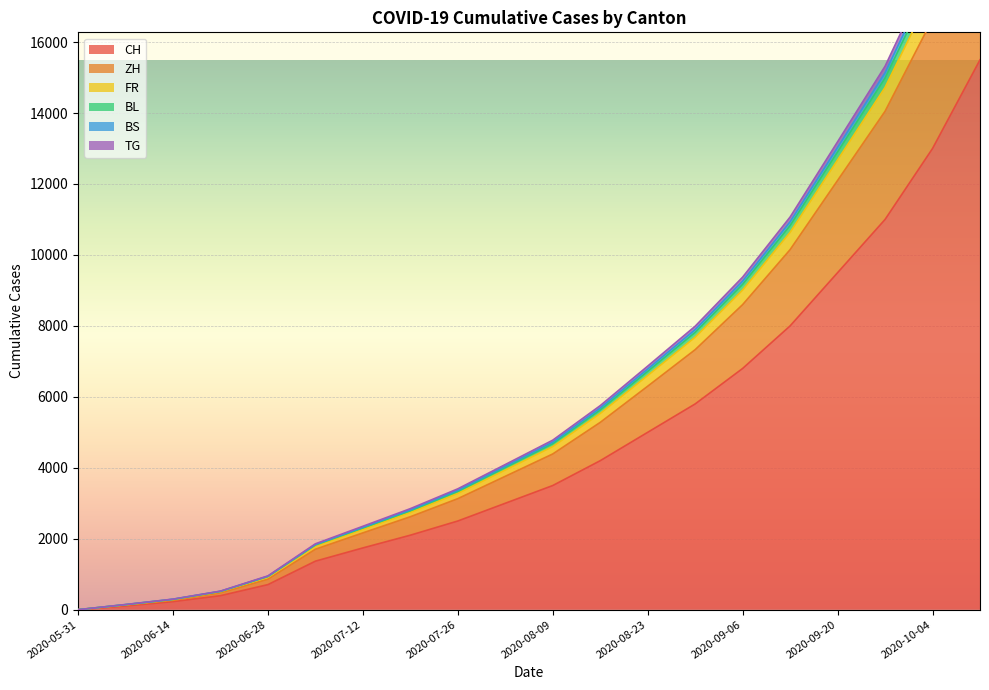

What is the sum of all TG values?

125634